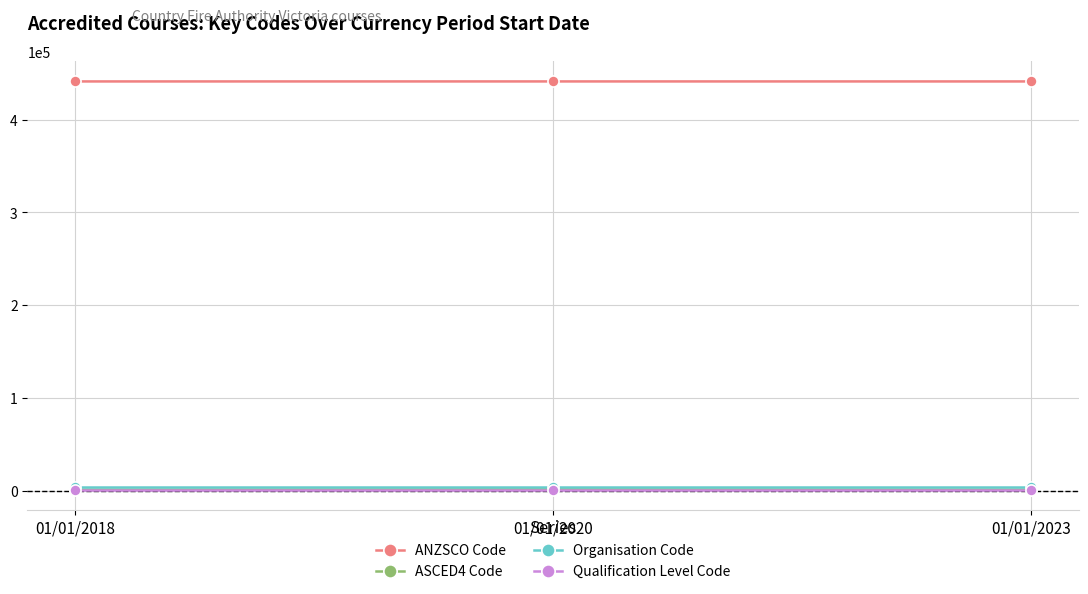

How many ASCED4 Code values are between 899 and 1201?

3